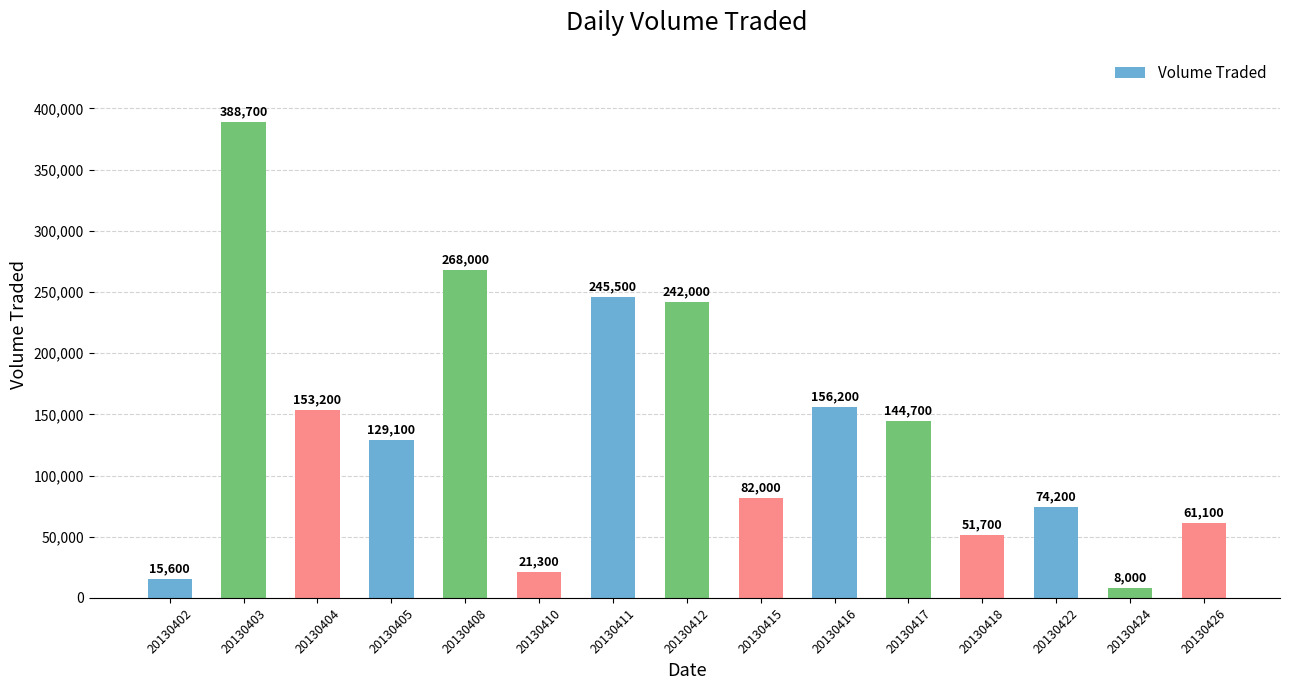

Where does the data first go above 129100?

20130403